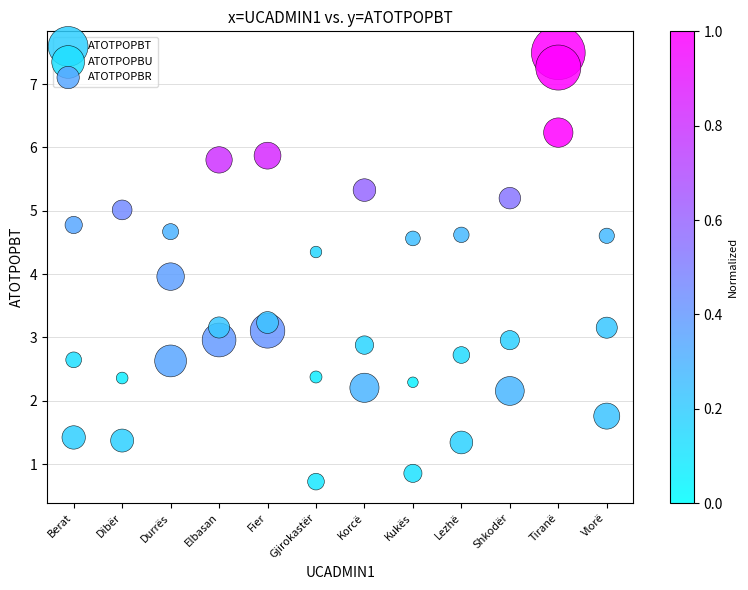

Which series contains the lowest Y value?

ATOTPOPBT